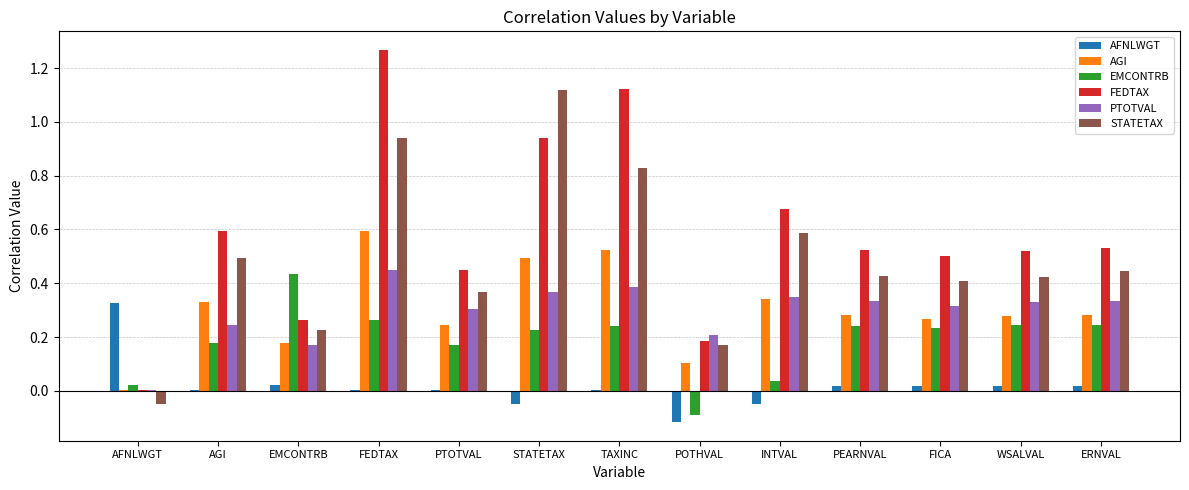

Which category has the highest value across all series?

FEDTAX